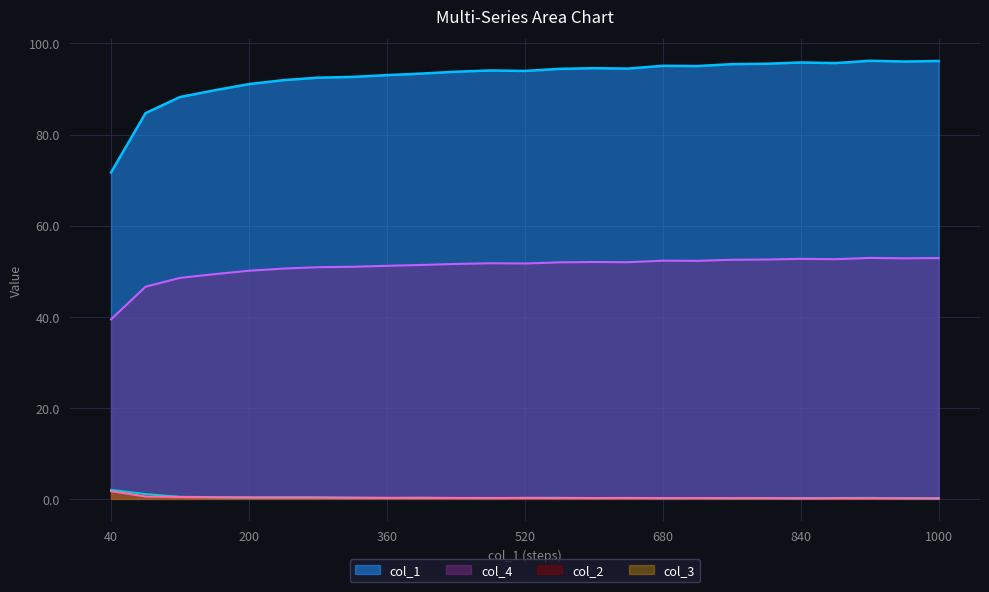

How many data points in col_4 are above 94?

13